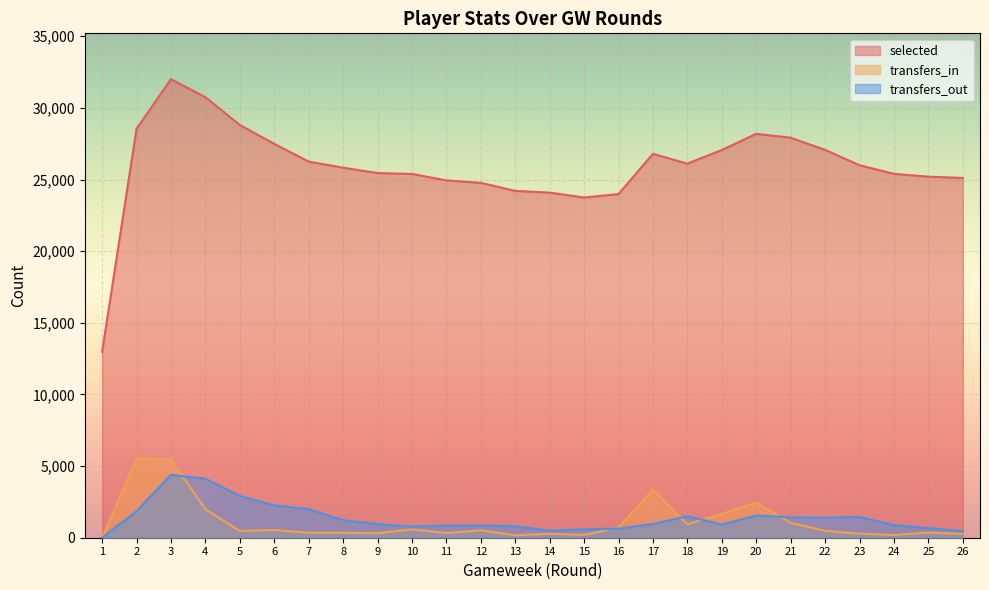

What is the sum of the selected values at 21 and 11?

52860